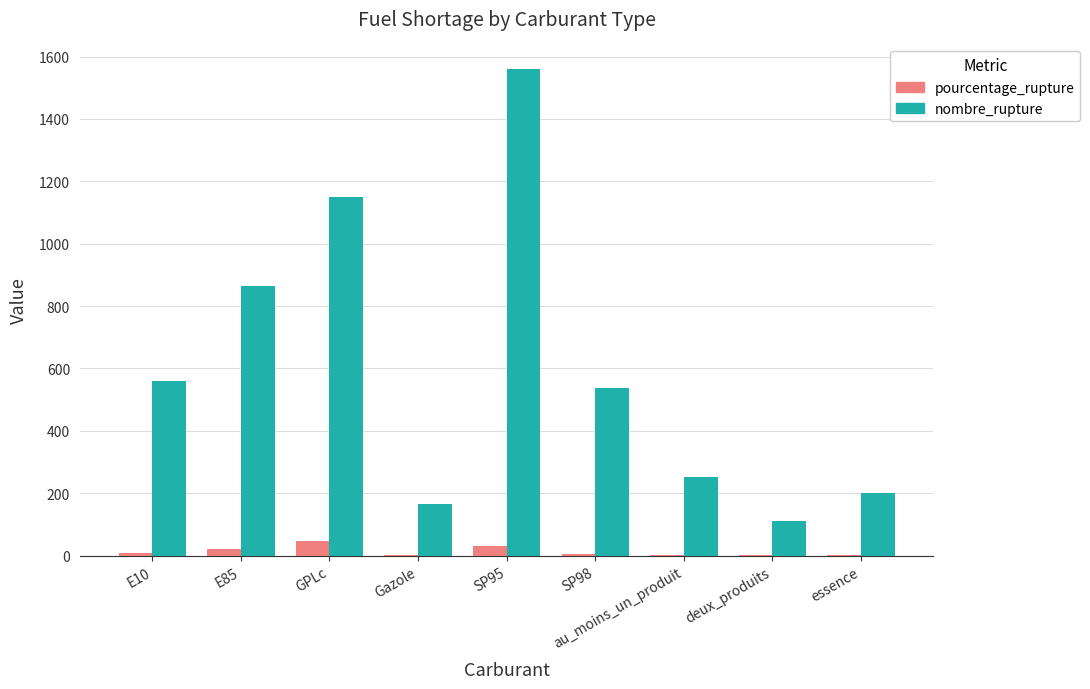

Count the number of categories in the chart.

9